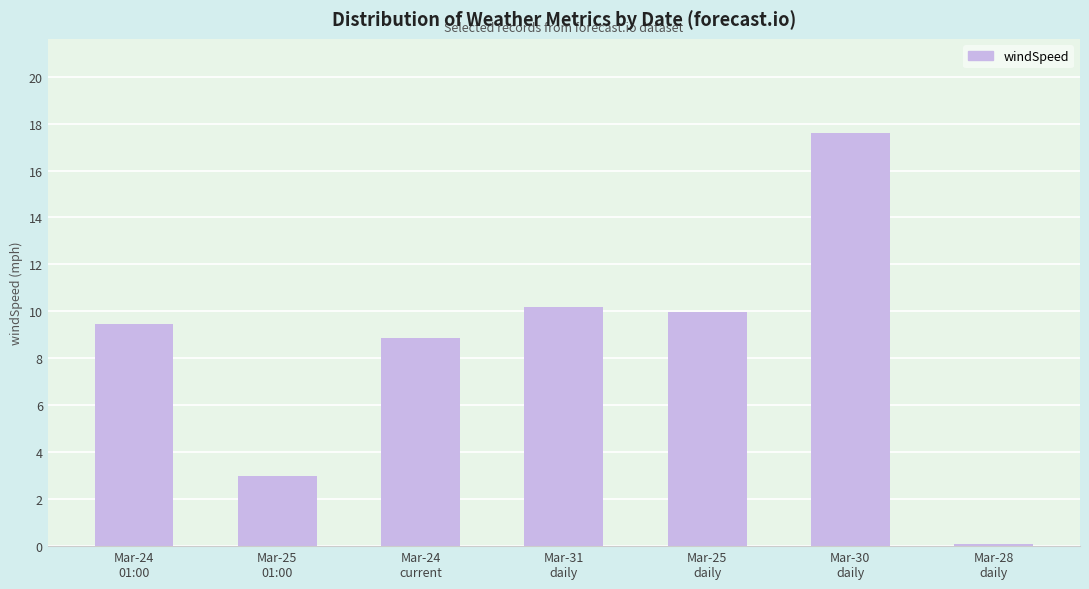

Reading right to left, transcribe all the data shown in this chart.

Mar-28
daily=0.1	Mar-30
daily=17.6	Mar-25
daily=10.0	Mar-31
daily=10.2	Mar-24
current=8.9	Mar-25
01:00=3.0	Mar-24
01:00=9.5